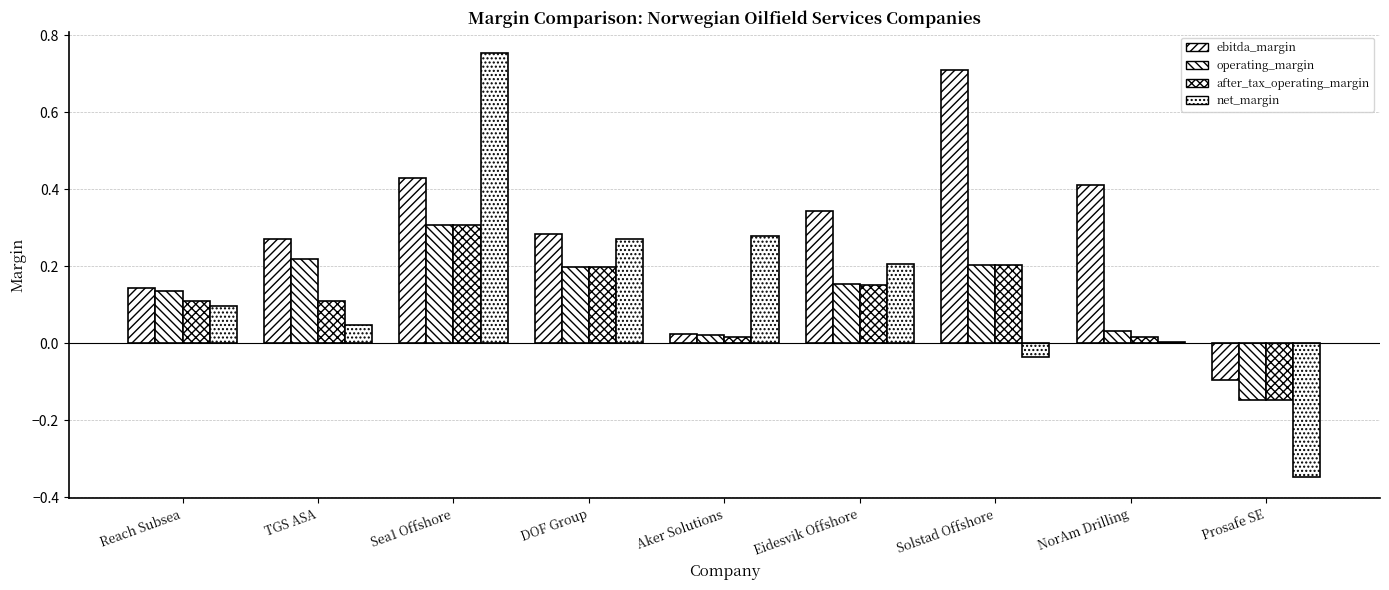

At which label does net_margin first exceed 0?

Reach Subsea